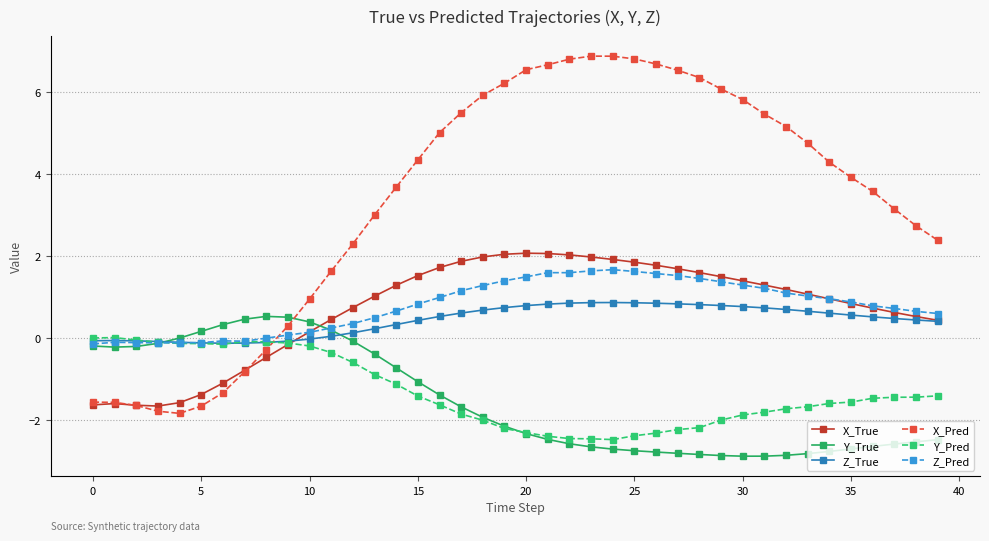

How many negative values does the X_Pred series have?

9